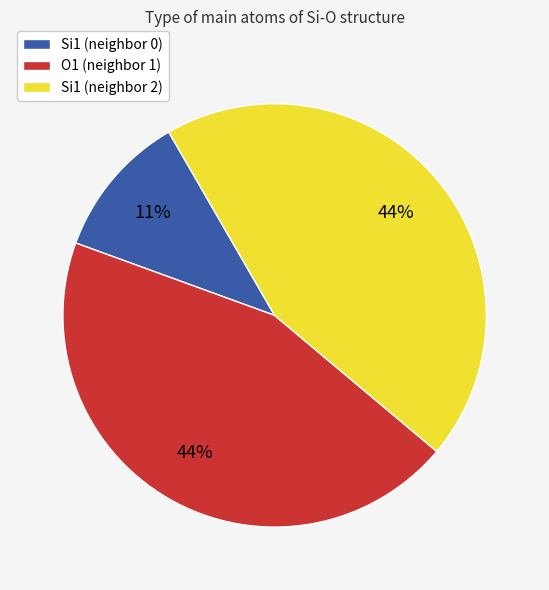

What is the smallest slice in the pie chart?

Si1 (neighbor 0)